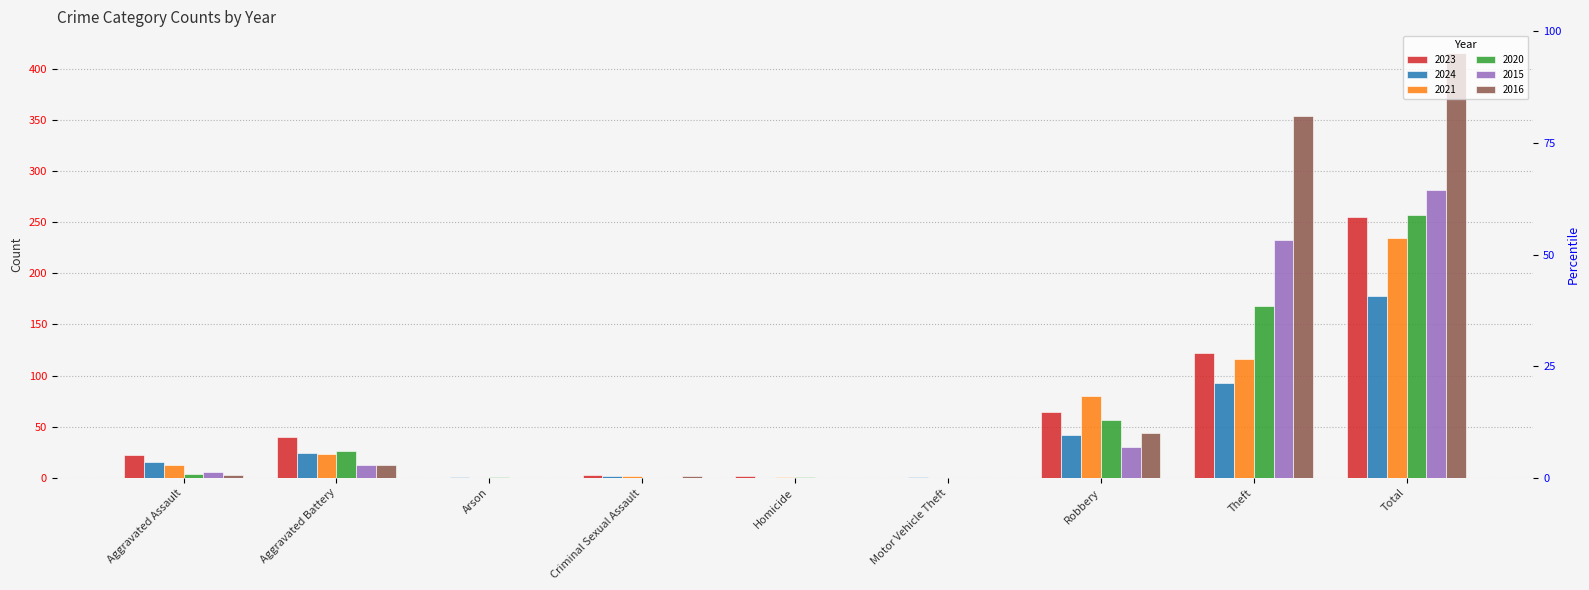

Are the bars horizontal?

No